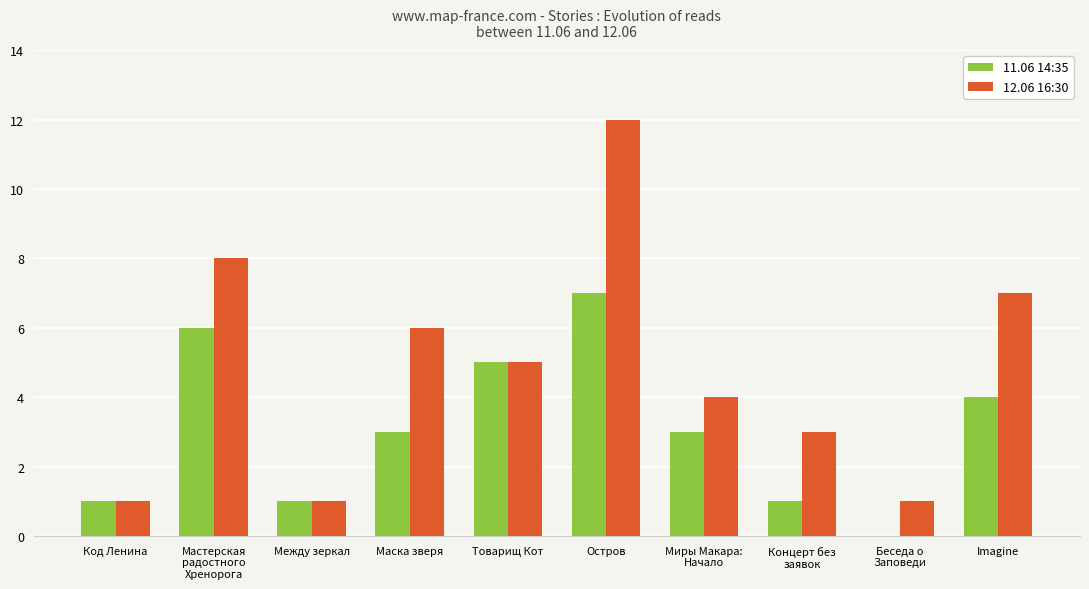

Which series has the largest total across all categories?

12.06 16:30